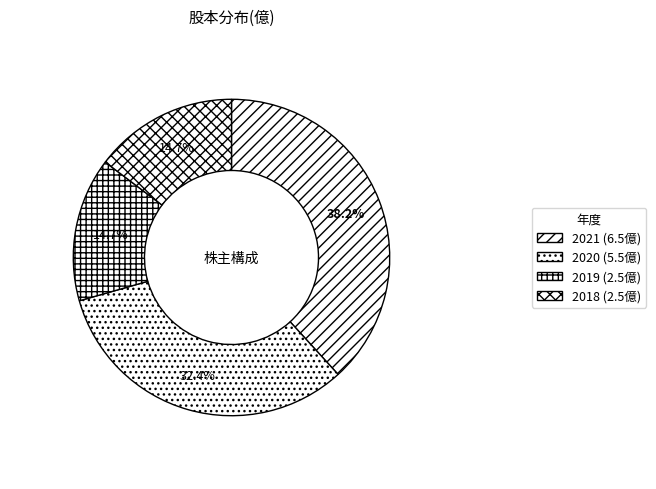

To the nearest percent, what is the average slice percentage?

25%